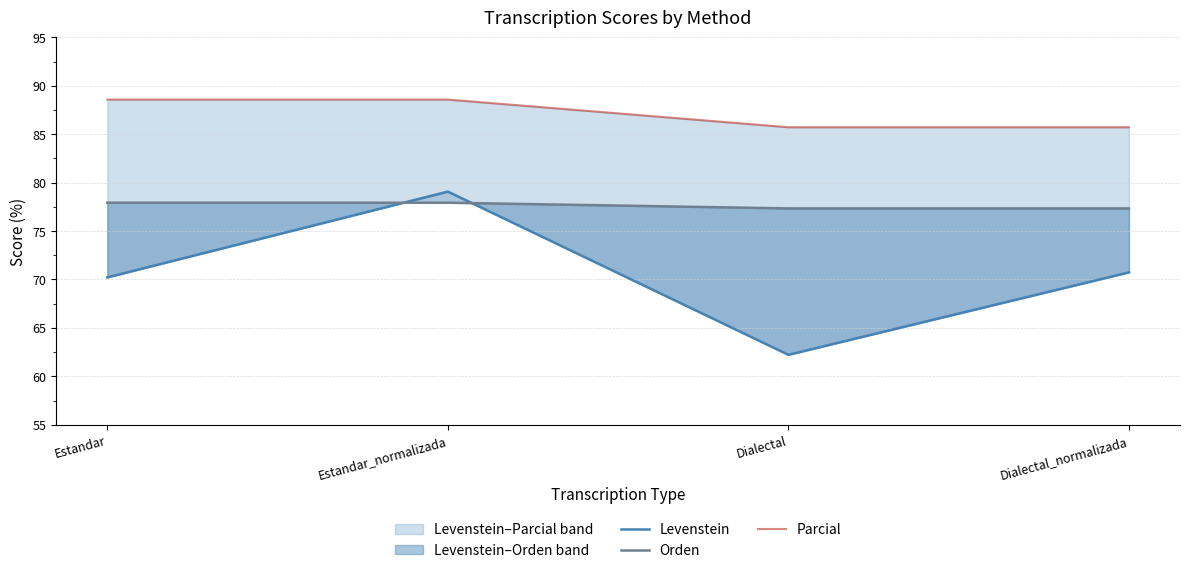

Which category has the highest value across all series?

Estandar